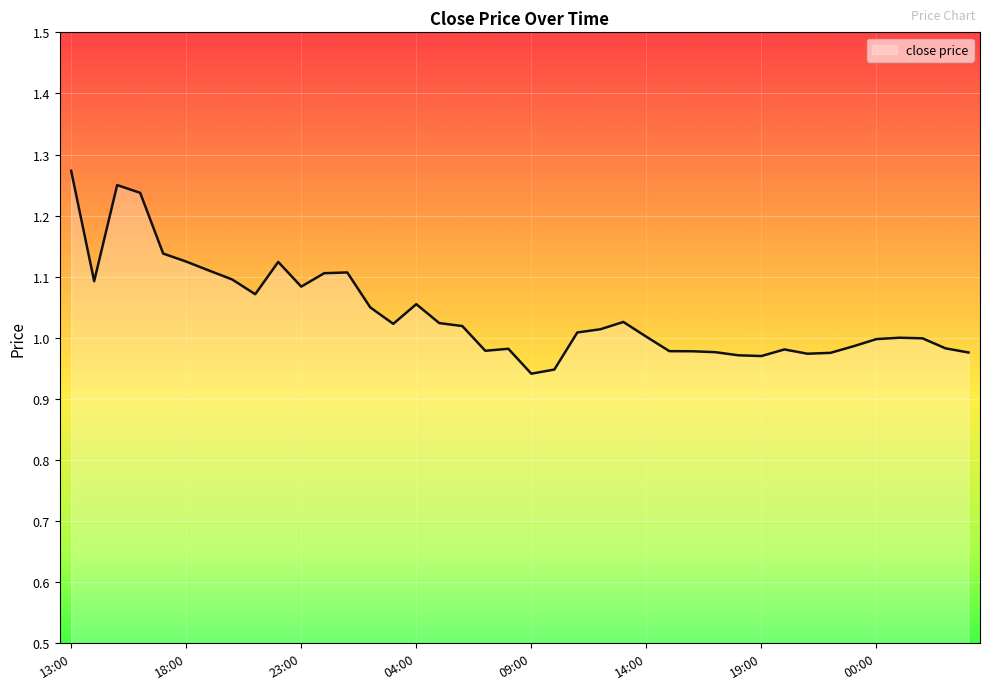

What is the sum of all values?

41.6